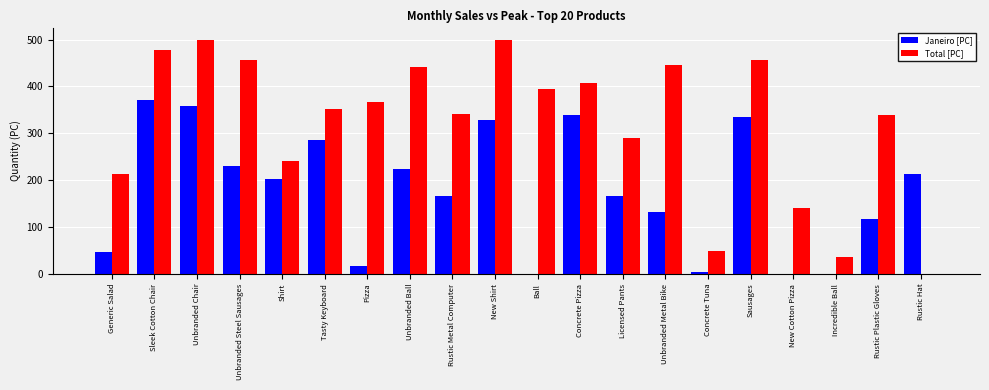

What is the sum of the Total [PC] values at Rustic Plastic Gloves and Incredible Ball?

374